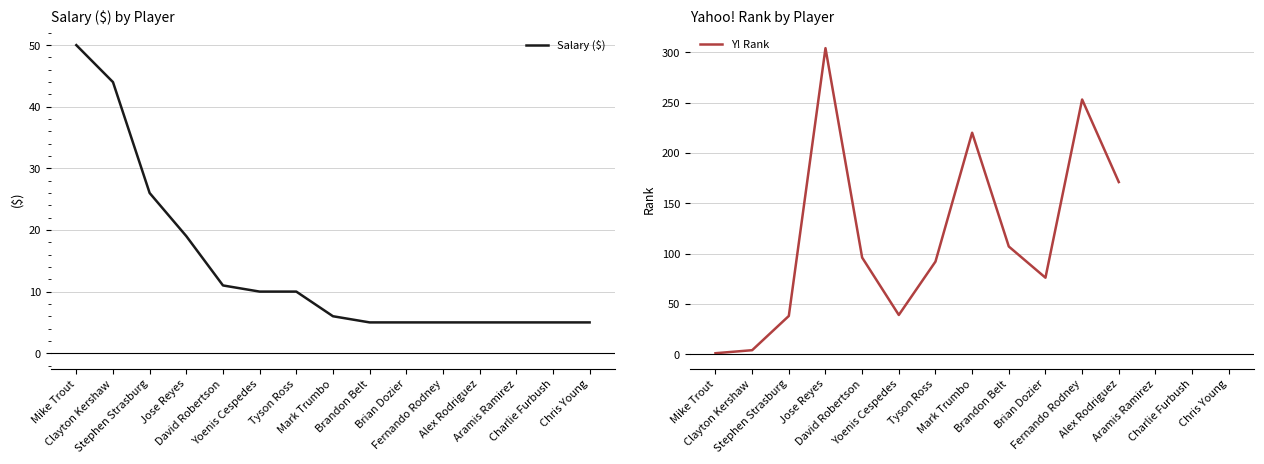

How many lines are shown in the chart?

2